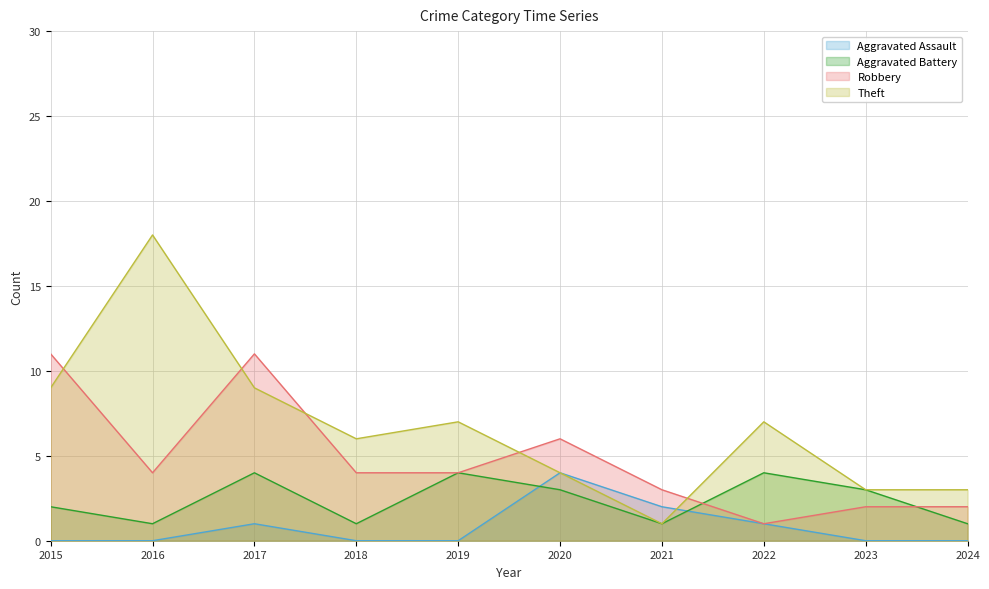

Reading left to right, what are all the values shown in this chart?

Aggravated Assault: 2015=0	2016=0	2017=1	2018=0	2019=0	2020=4	2021=2	2022=1	2023=0	2024=0
Aggravated Battery: 2015=2	2016=1	2017=4	2018=1	2019=4	2020=3	2021=1	2022=4	2023=3	2024=1
Robbery: 2015=11	2016=4	2017=11	2018=4	2019=4	2020=6	2021=3	2022=1	2023=2	2024=2
Theft: 2015=9	2016=18	2017=9	2018=6	2019=7	2020=4	2021=1	2022=7	2023=3	2024=3